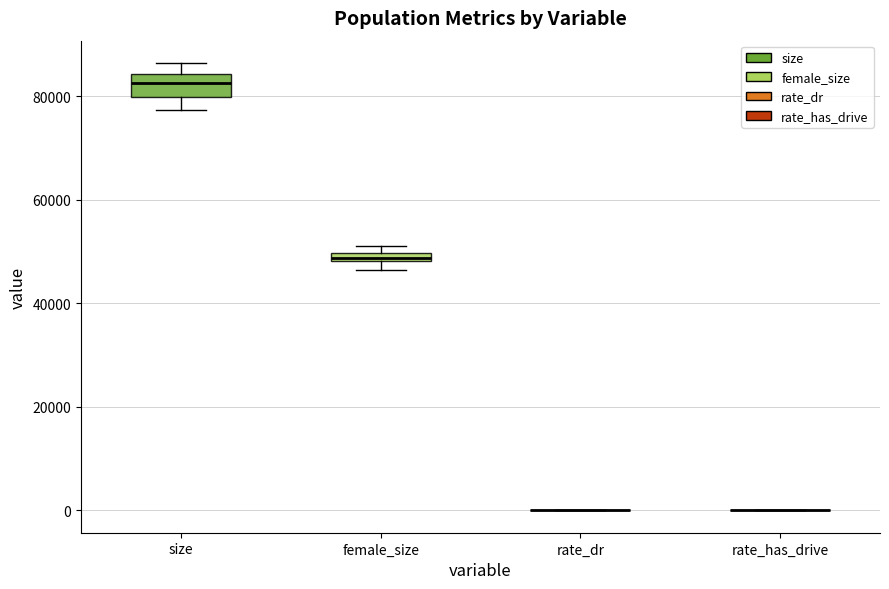

Which box is the tallest, from its lower edge to its upper edge?

size